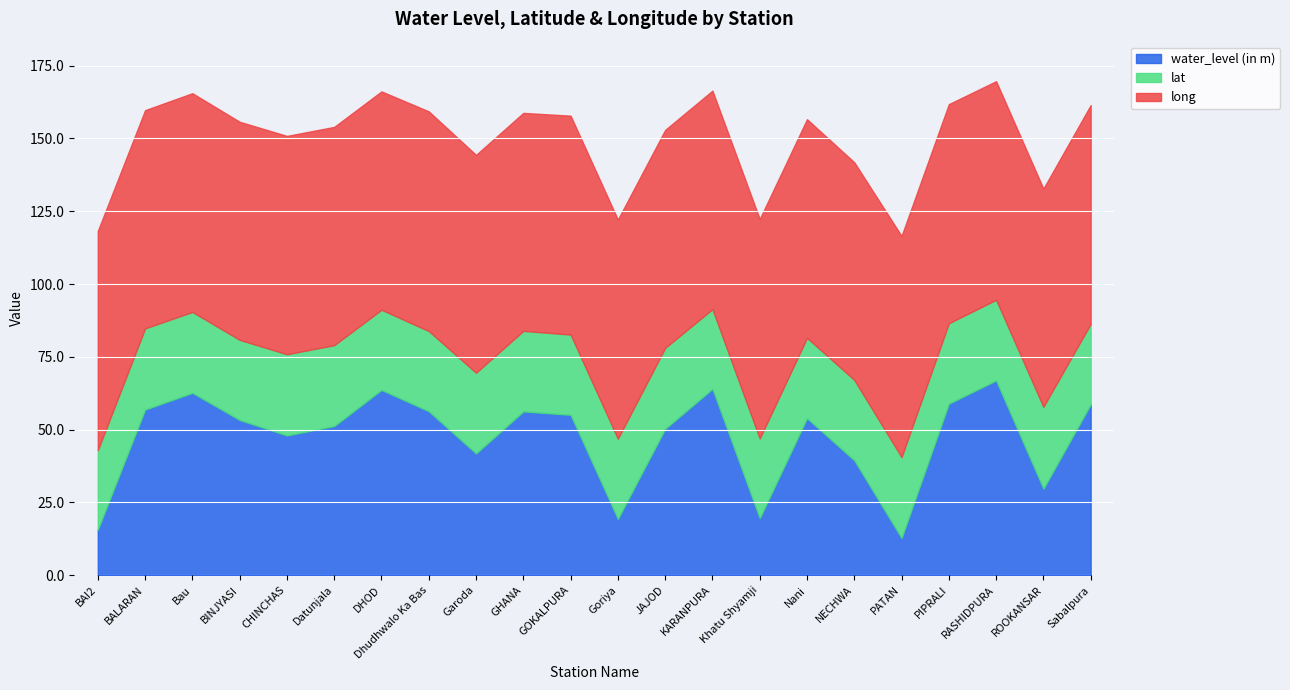

True or false: water_level (in m) has a value of 14.1 at KARANPURA.

False